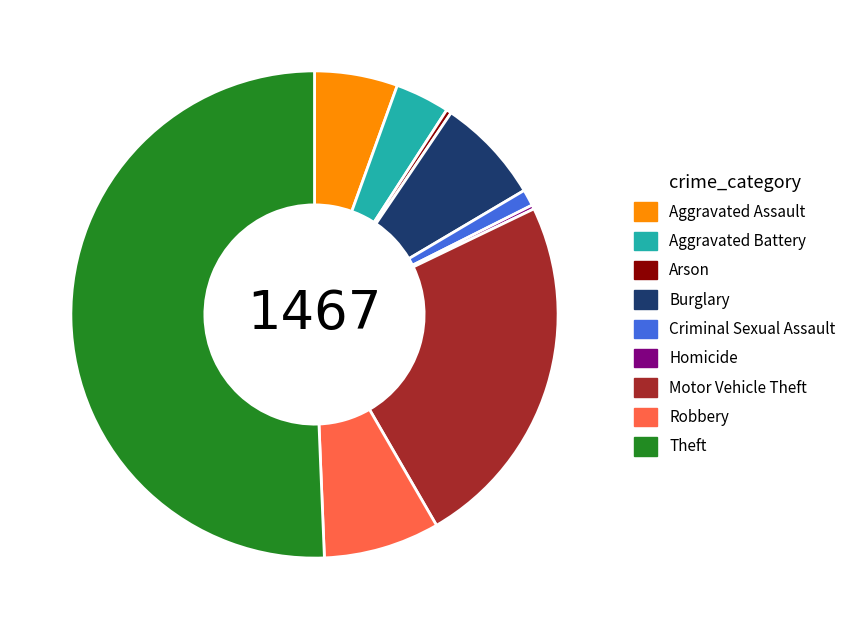

Which has a higher value, Arson or Criminal Sexual Assault?

Criminal Sexual Assault